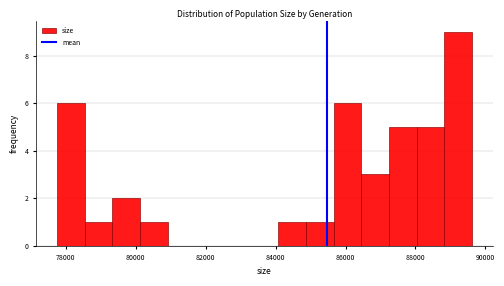

Read against the x-axis, roughly where is the centre of the tallest bar?

89200